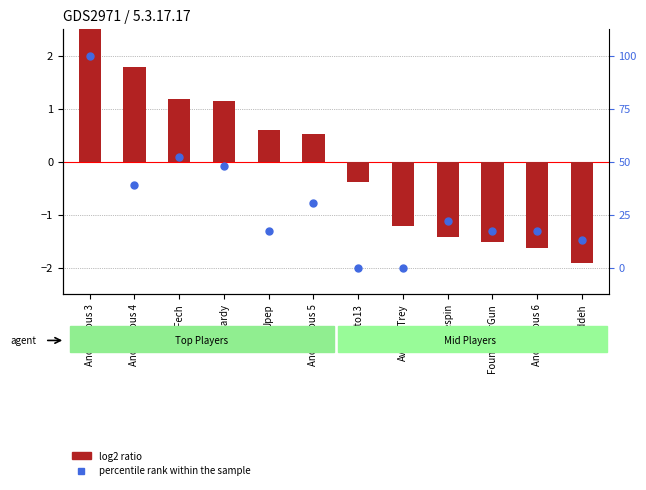

Which series reaches the minimum Y coordinate?

log2 ratio